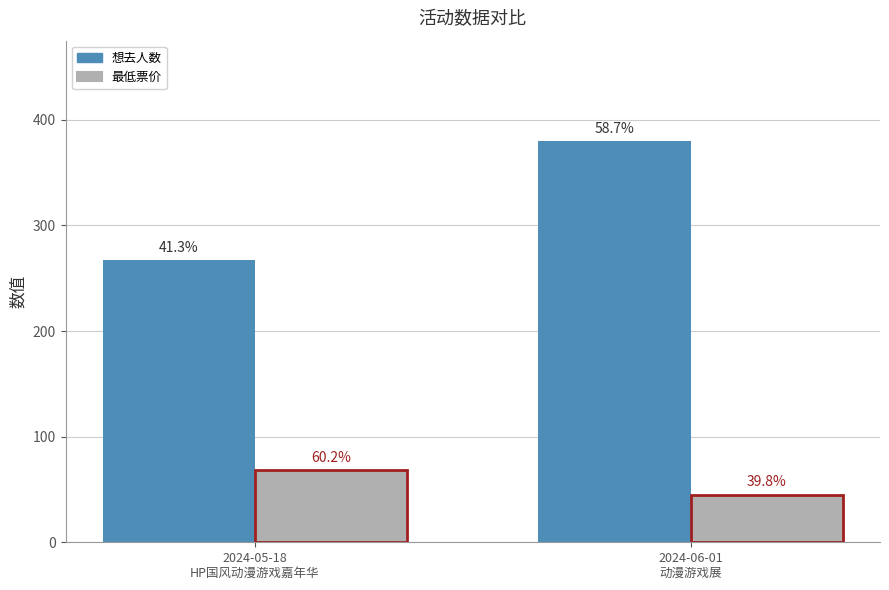

Reading left to right, extract all data points from this chart.

想去人数: 2024-05-18
HP国风动漫游戏嘉年华=267	2024-06-01
动漫游戏展=380
最低票价: 2024-05-18
HP国风动漫游戏嘉年华=68	2024-06-01
动漫游戏展=45